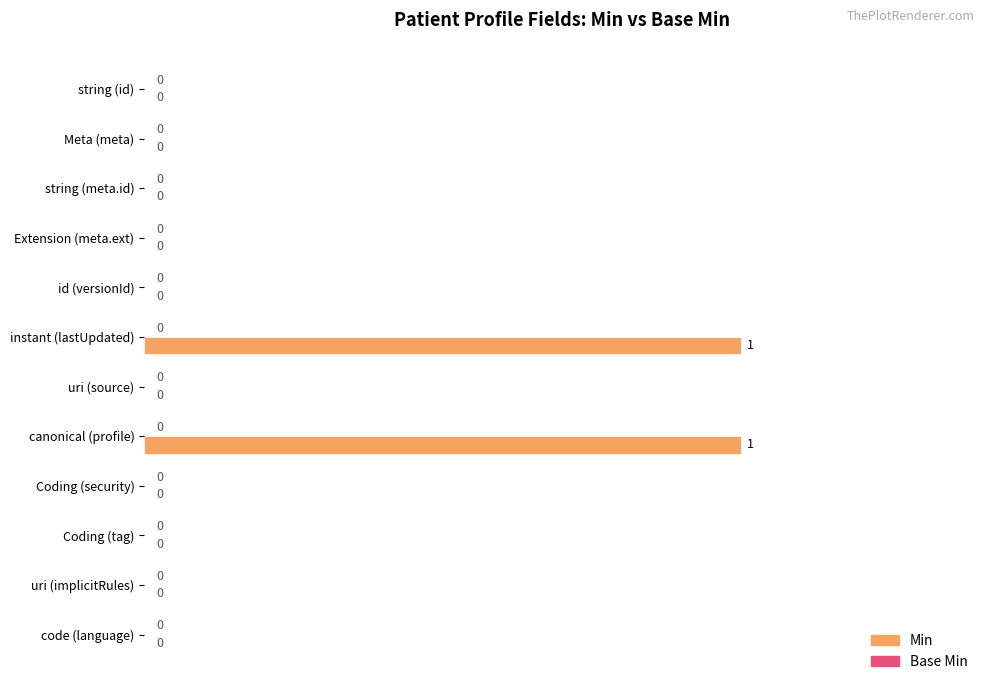

Reading bottom to top, list all the values displayed in this chart.

code (language)=0	uri (implicitRules)=0	Coding (tag)=0	Coding (security)=0	canonical (profile)=1	uri (source)=0	instant (lastUpdated)=1	id (versionId)=0	Extension (meta.ext)=0	string (meta.id)=0	Meta (meta)=0	string (id)=0